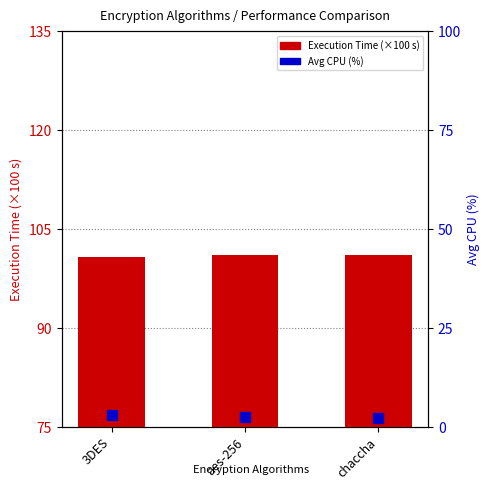

What is the total value across all series at chaccha?

103.4